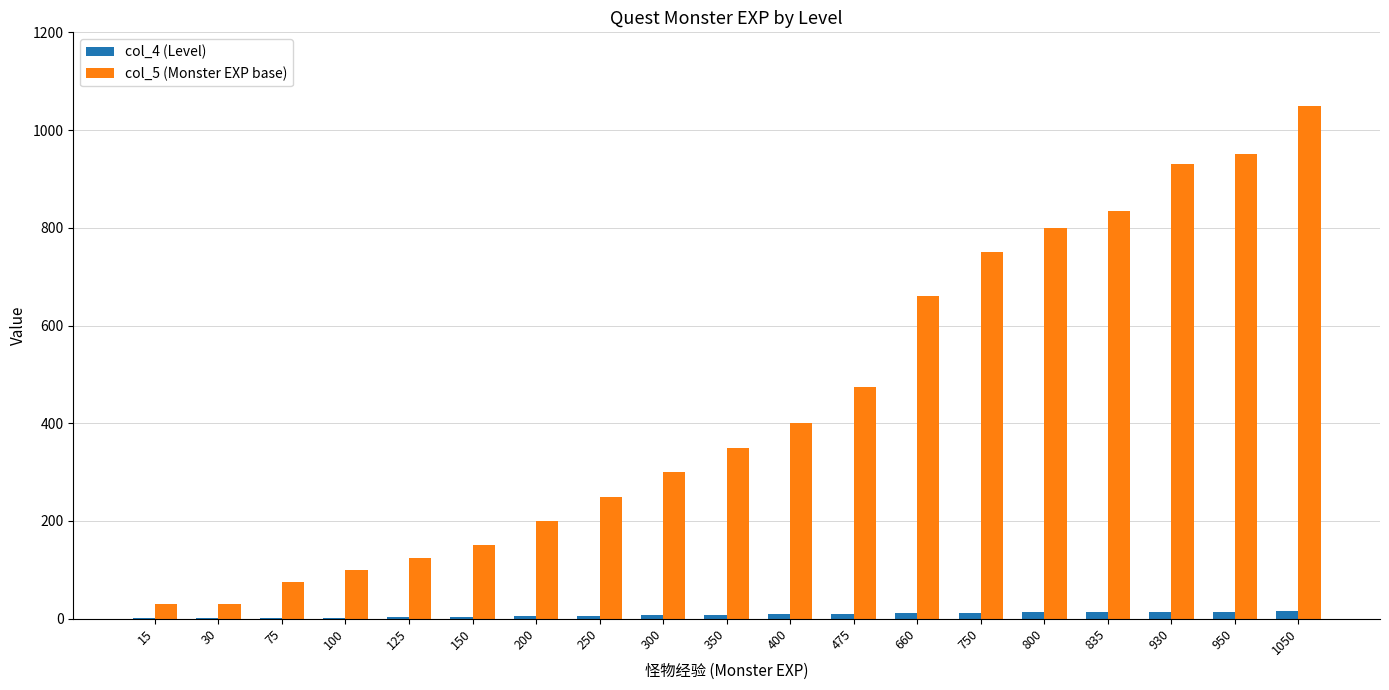

What is the total value across all series at 100?

102